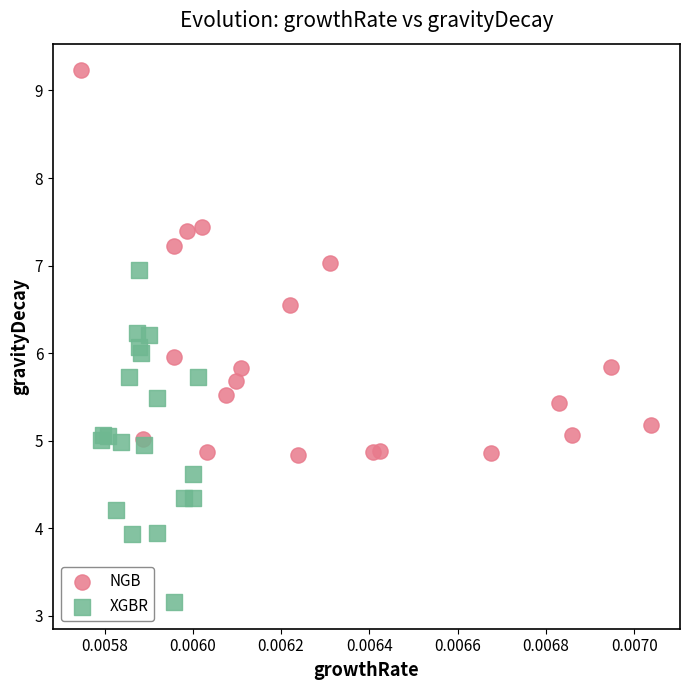

Which series contains the lowest Y value?

XGBR